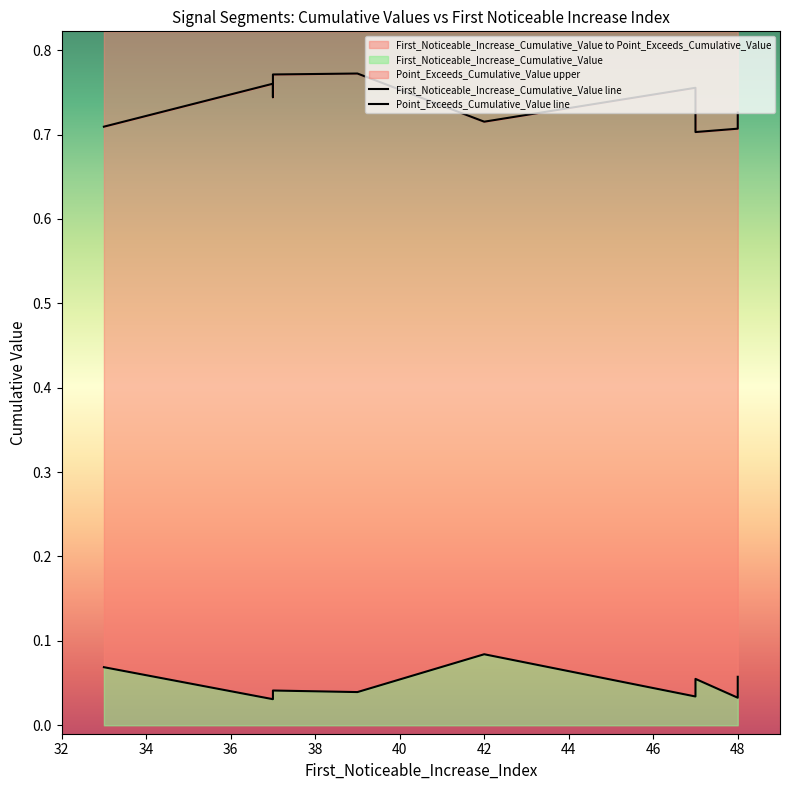

Count the number of categories in the chart.

10